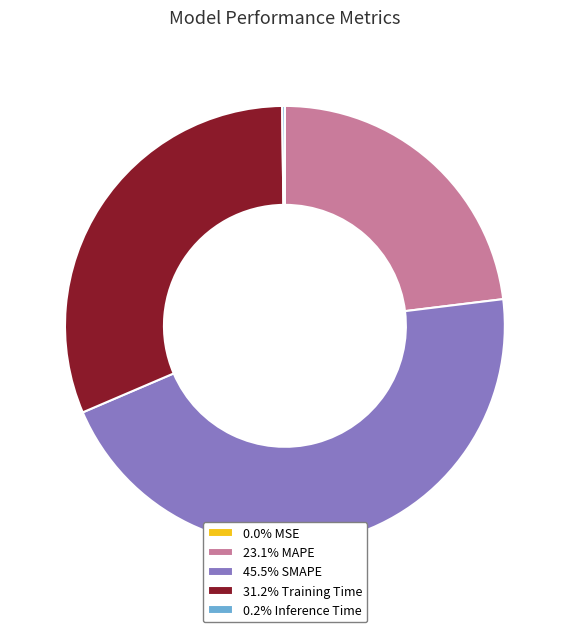

Does 45.5% SMAPE account for over 50% of the chart?

No